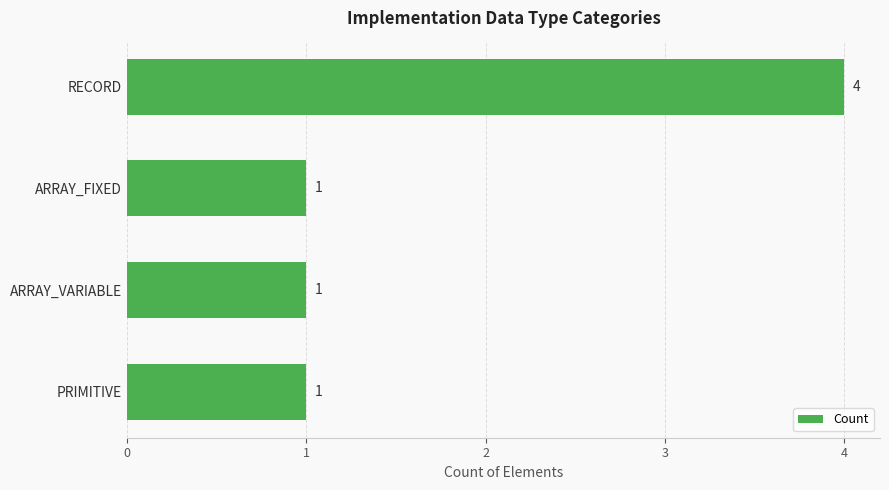

The chart shows a value of 4 at RECORD. True or false?

True